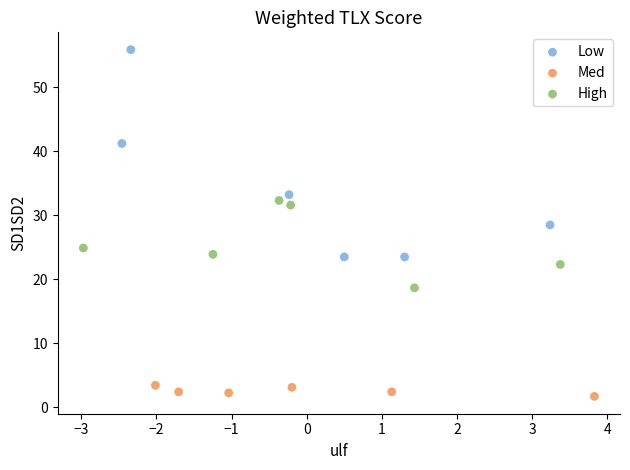

Which series contains the highest Y value?

Low